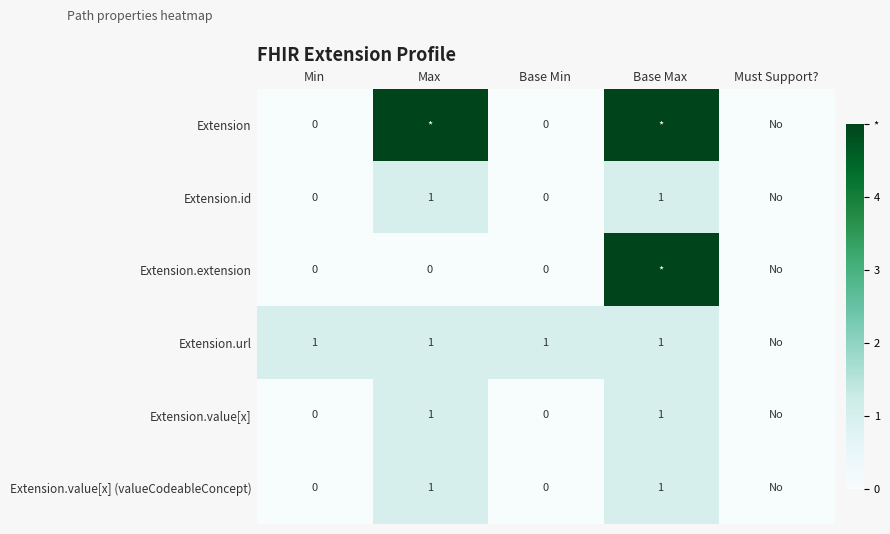

Which label corresponds to the smallest value in the chart?

Min